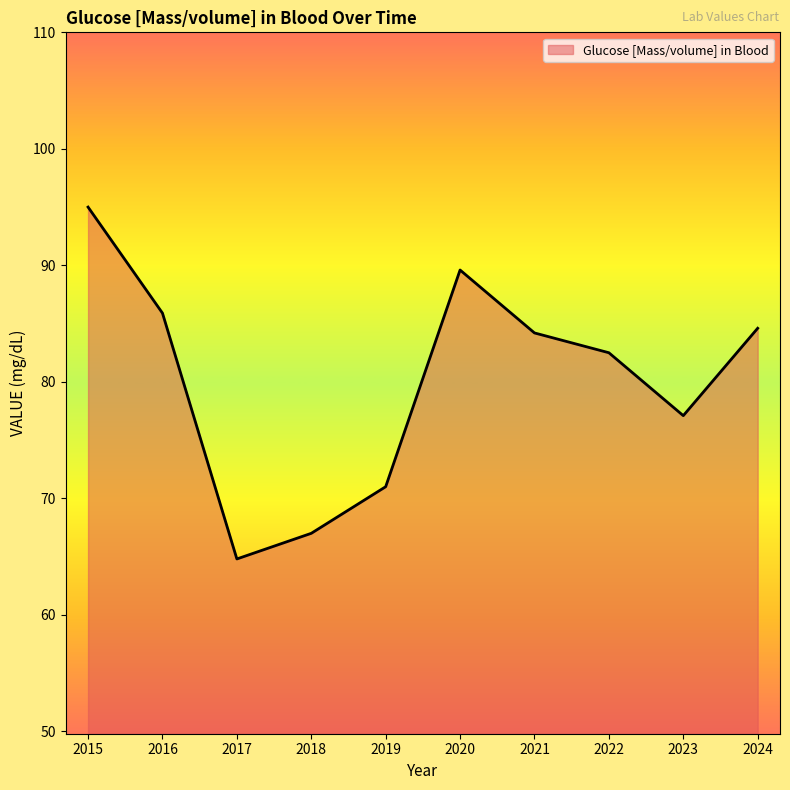

Which label corresponds to the largest value in the chart?

2015